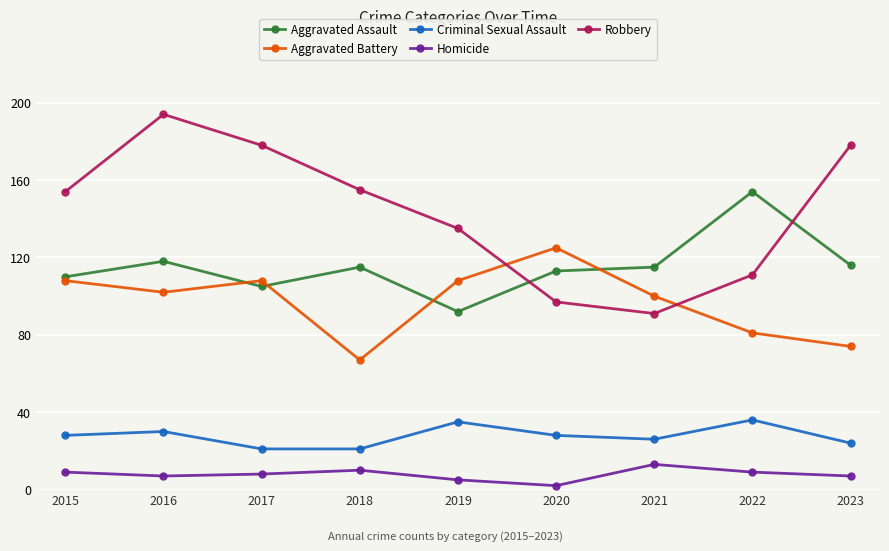

At which category does Criminal Sexual Assault reach its first local peak?

2016